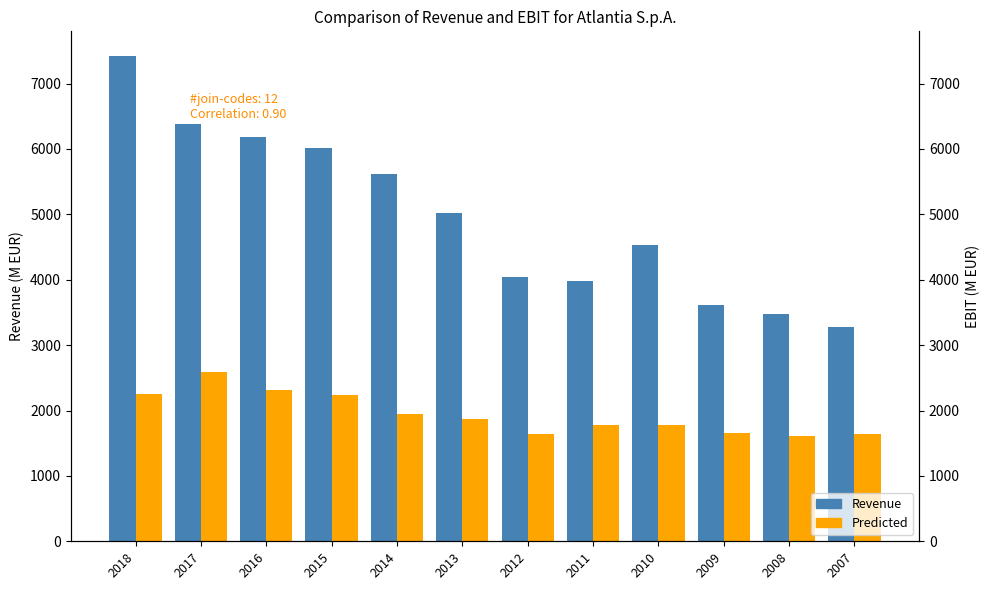

Rank the categories by Revenue value from lowest to highest.

2007, 2008, 2009, 2011, 2012, 2010, 2013, 2014, 2015, 2016, 2017, 2018